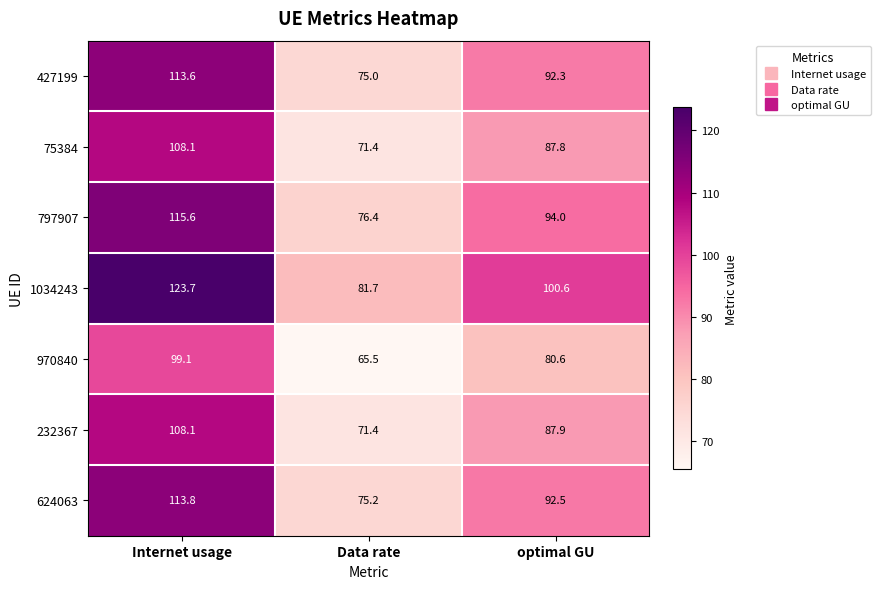

The value of 427199 at Data rate is 125.3. True or false?

False